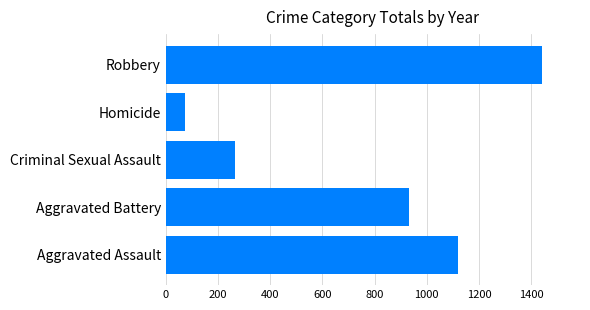

List the labels in order of value, smallest first.

Homicide, Criminal Sexual Assault, Aggravated Battery, Aggravated Assault, Robbery